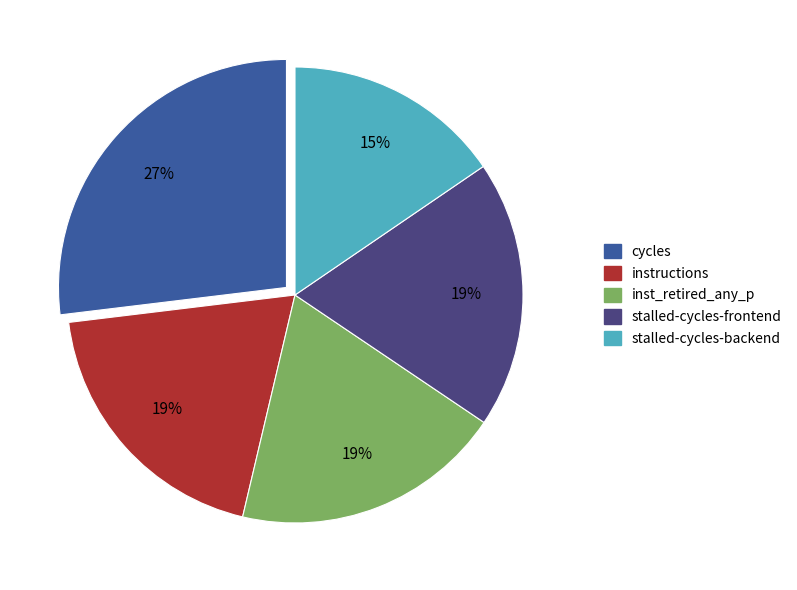

Is there any slice that represents more than half of the pie?

No